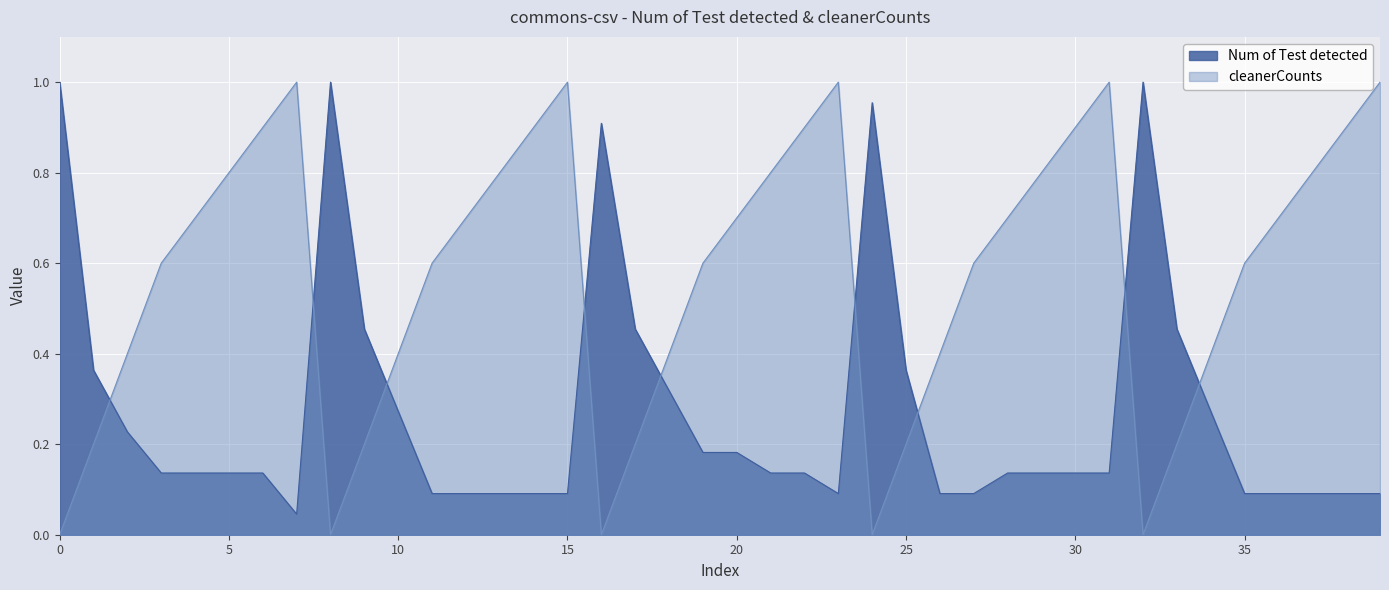

At how many categories does at least one series exceed 0?

40